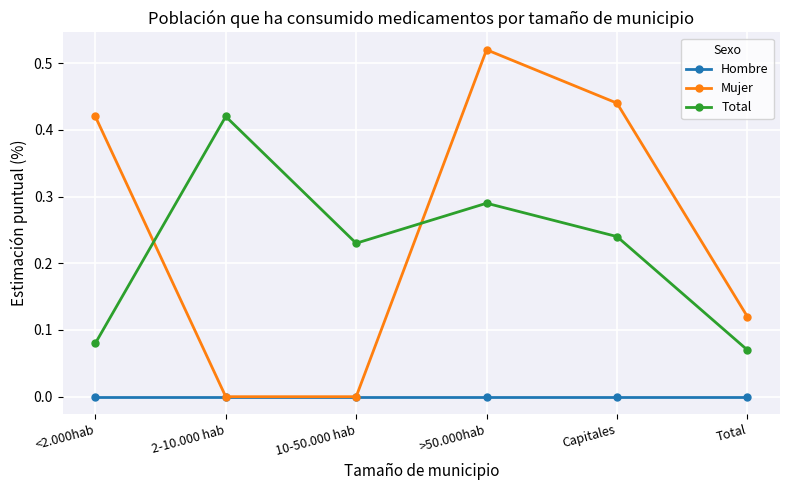

Does the chart display data point markers on the line(s)?

Yes